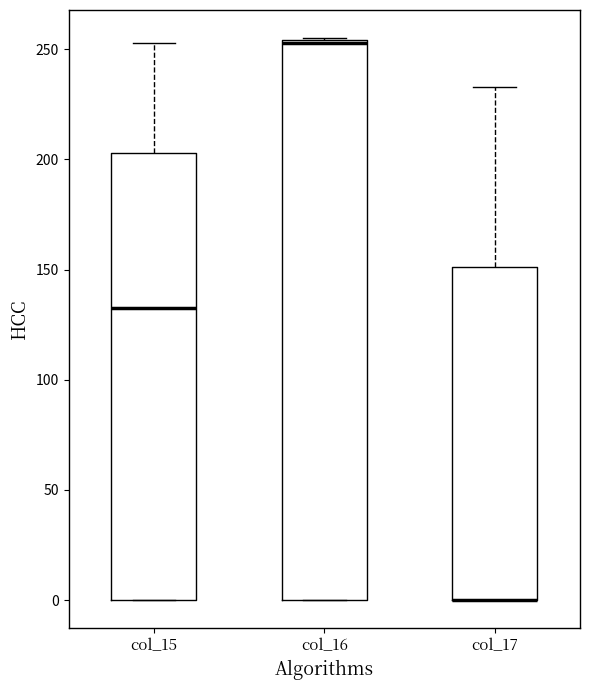

Reading left to right, read every box against the y-axis: the position of its median line, the range the box covers, and the ends of its whiskers. The values are not printed on the chart, so give them approximately, as read against the axis.

col_15: median 135, box 0 to 205, whiskers 0 to 255
col_16: median 255 (drawn on the box's upper edge), box 0 to 255, whiskers 0 to 255
col_17: median 0 (drawn on the box's lower edge), box 0 to 150, whiskers 0 to 235